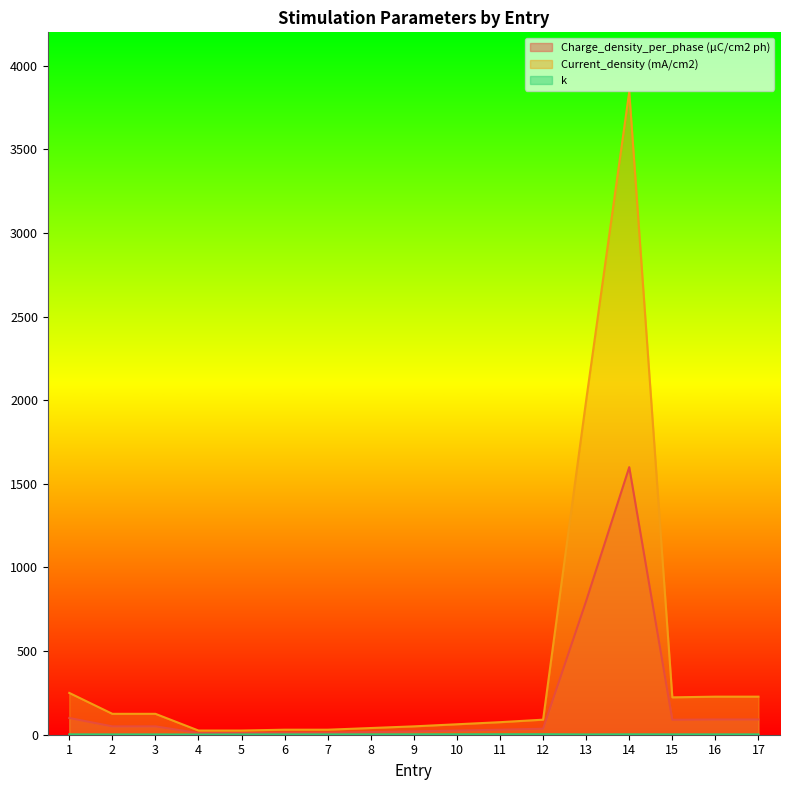

How many interior local peaks does the Charge_density_per_phase (µC/cm2 ph) series have?

1